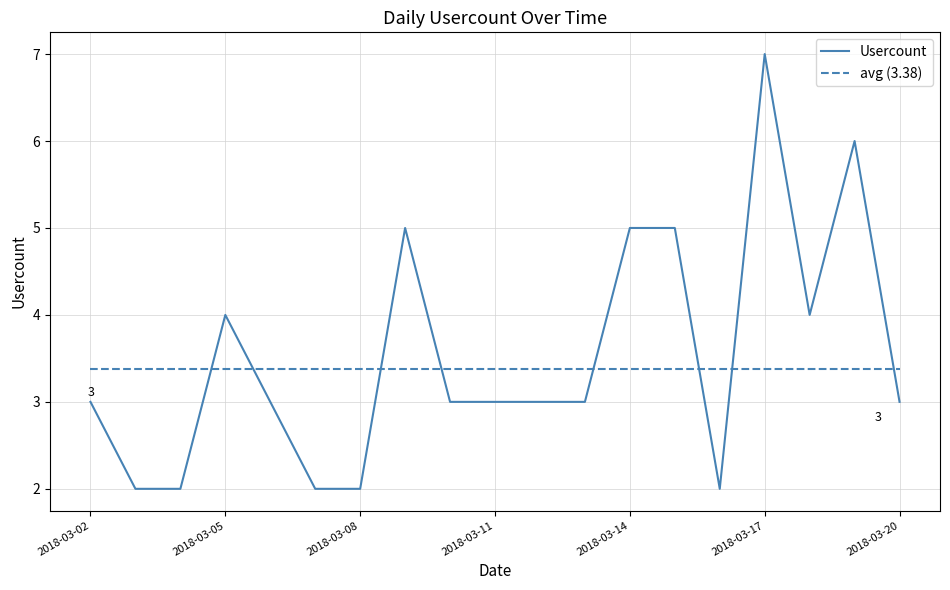

Rank the series by their maximum value, from lowest to highest.

avg (3.38), Usercount